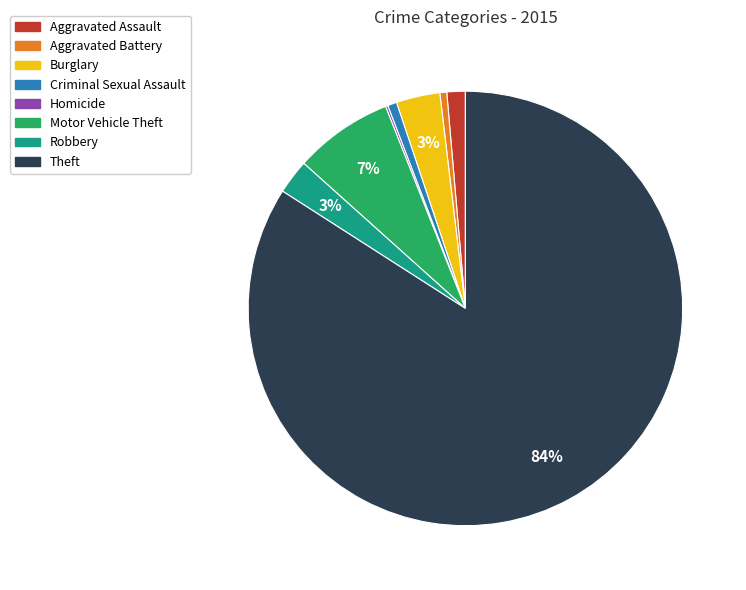

Which category has the biggest portion of the pie?

Theft